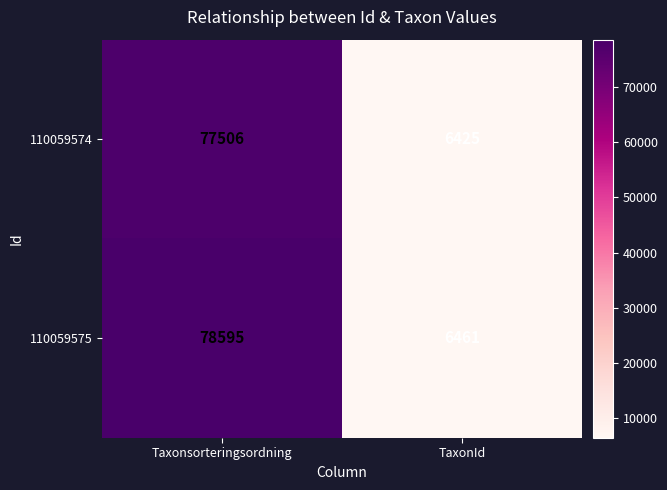

Which series changed the most between Taxonsorteringsordning and TaxonId?

110059575